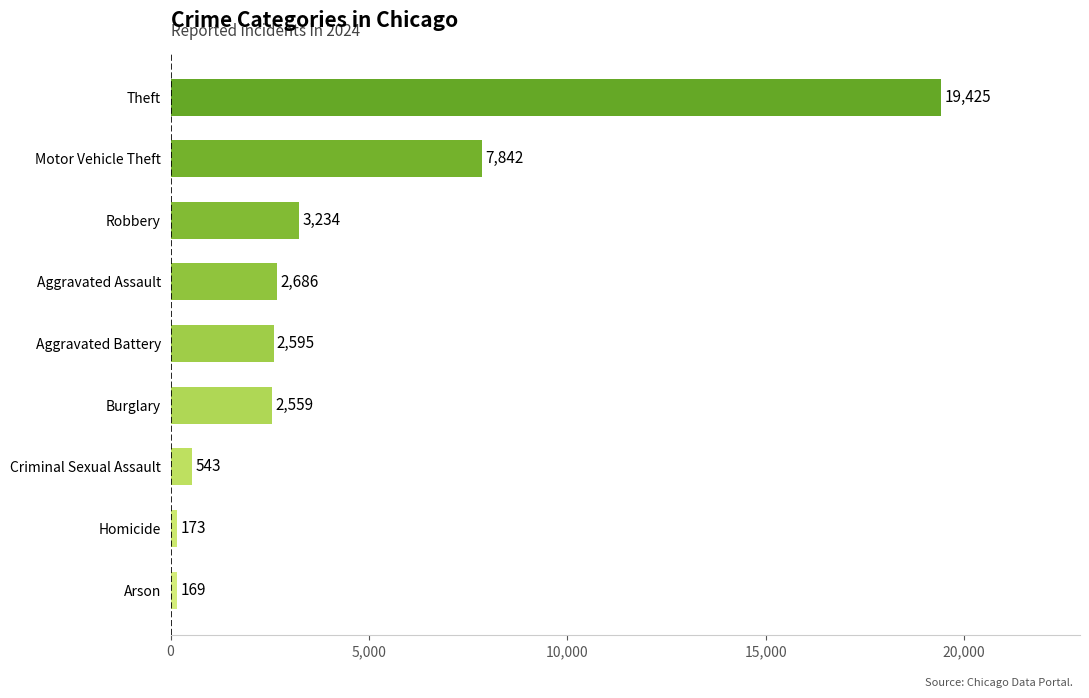

How many values are below 2595?

4